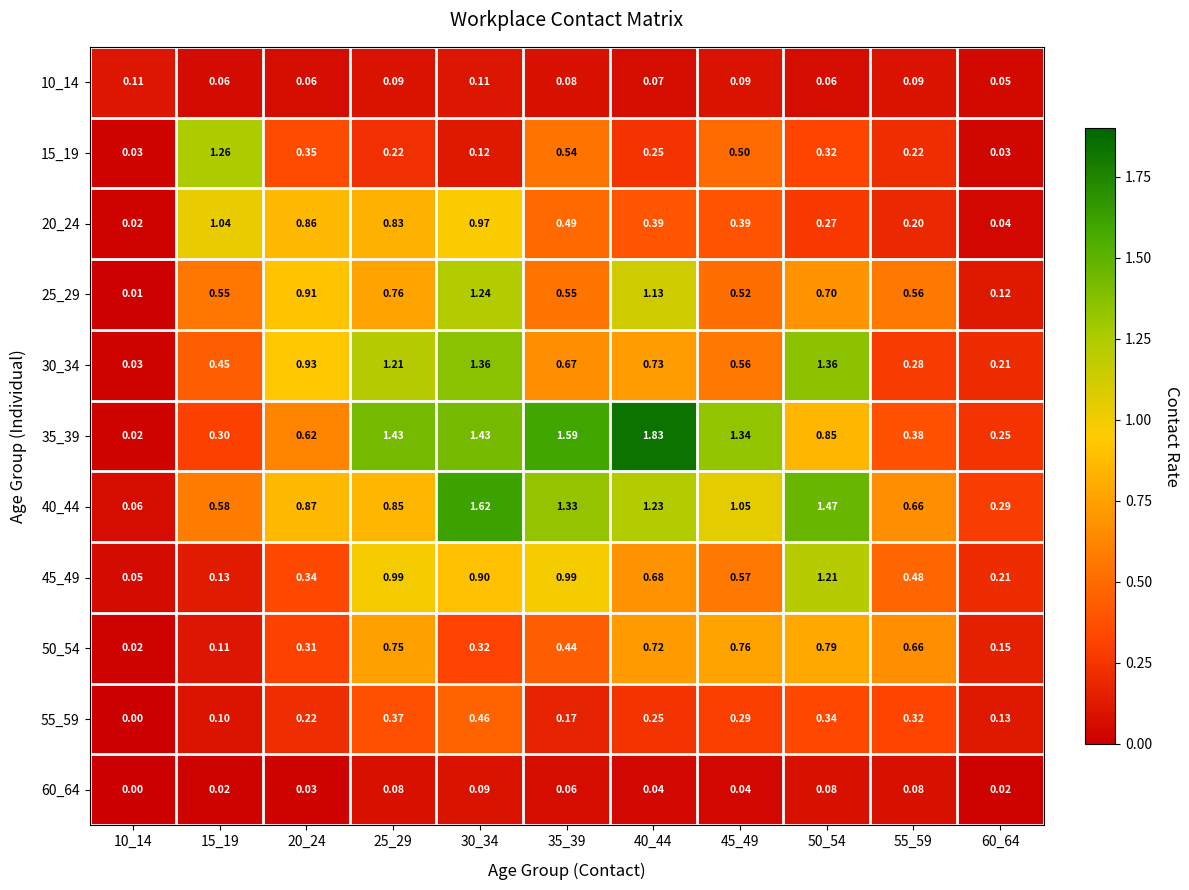

Is the value of 60_64 at 15_19 greater than the value of 20_24 at 50_54?

No